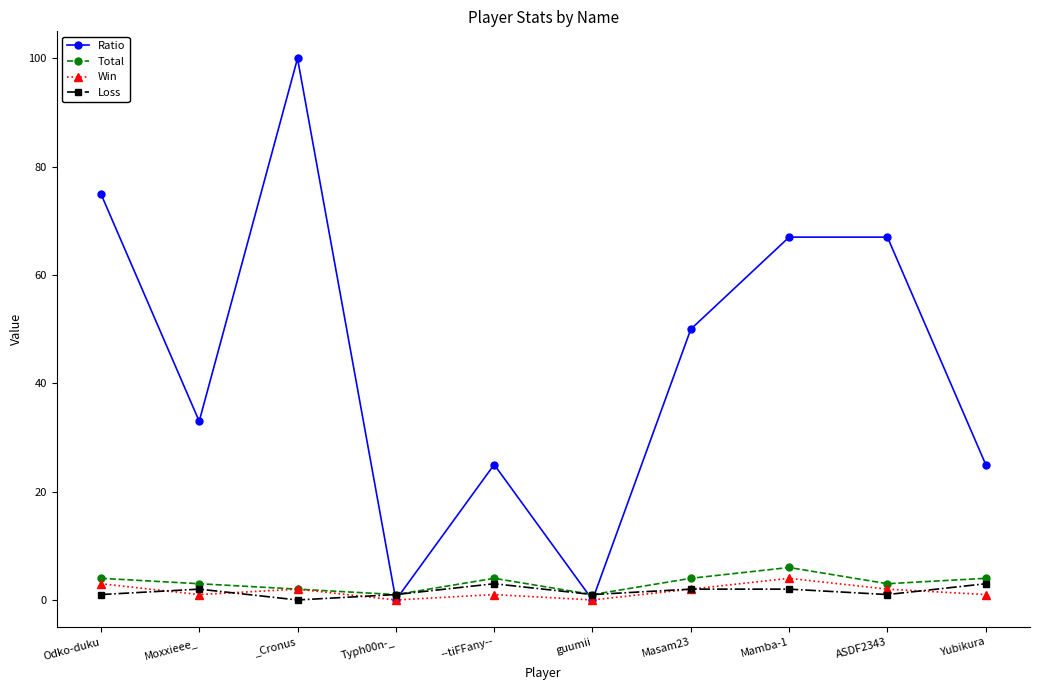

Which series has the widest spread of values?

Ratio